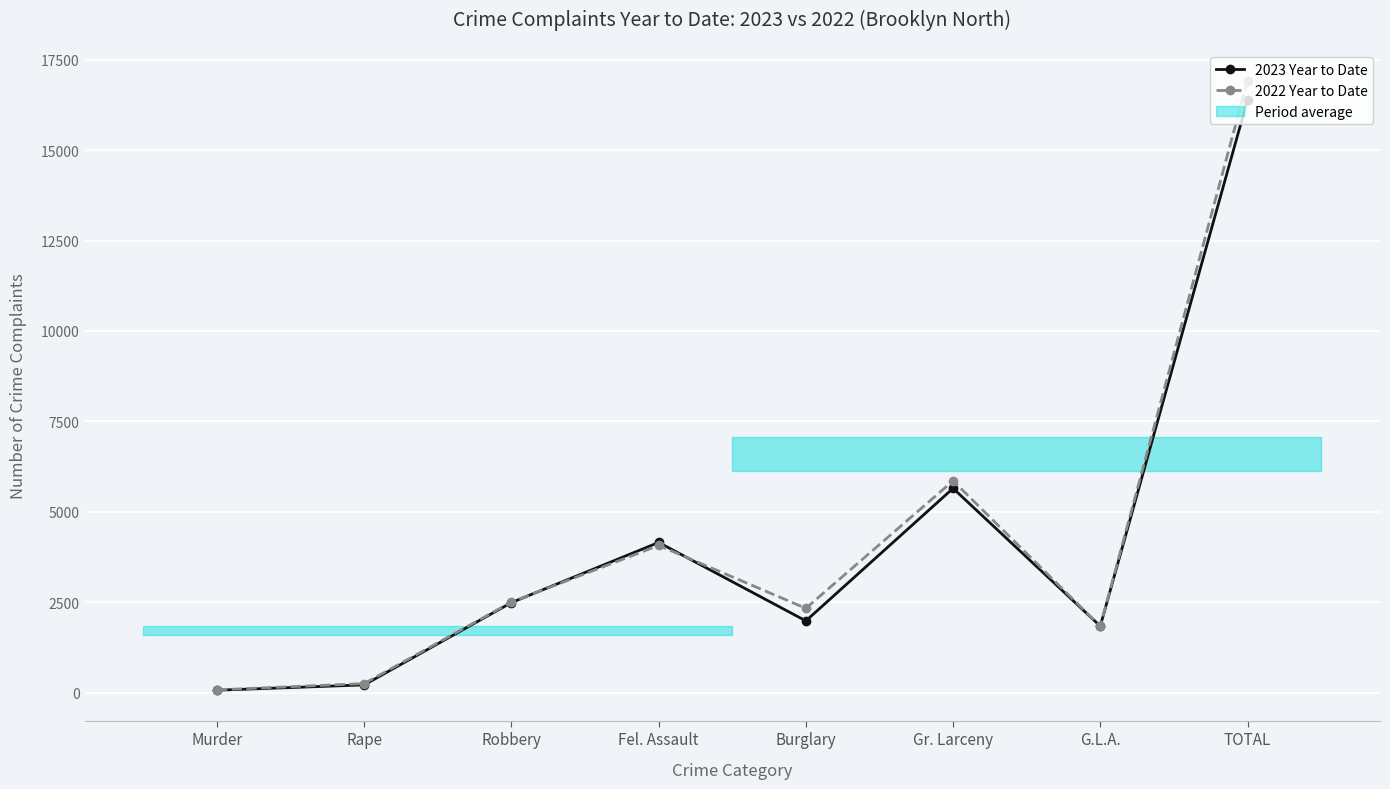

Rank the series by their maximum value, from highest to lowest.

2022 Year to Date, 2023 Year to Date